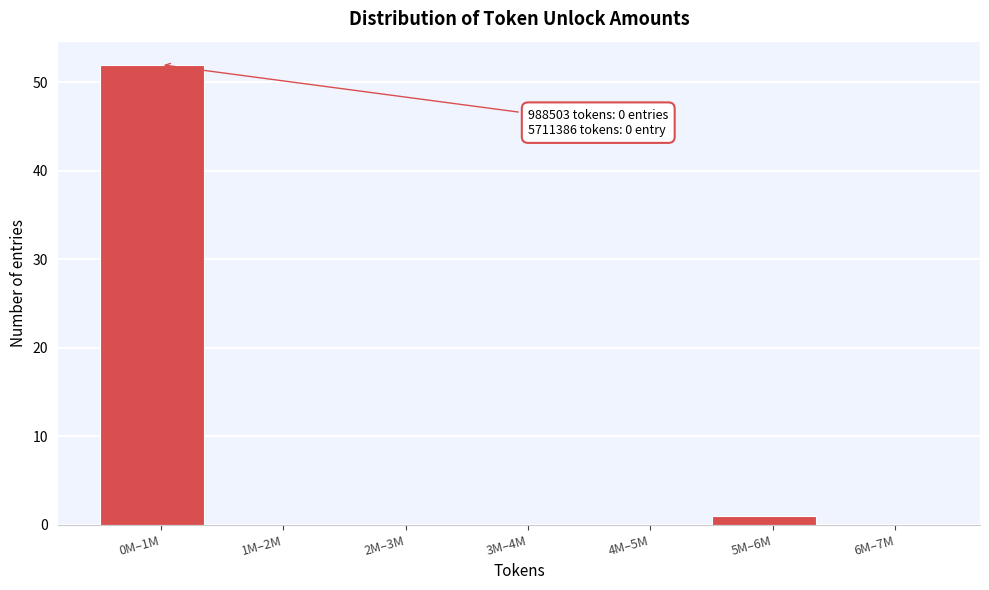

Reading right to left, what are all the values shown in this chart?

6M–7M=0	5M–6M=1	4M–5M=0	3M–4M=0	2M–3M=0	1M–2M=0	0M–1M=52